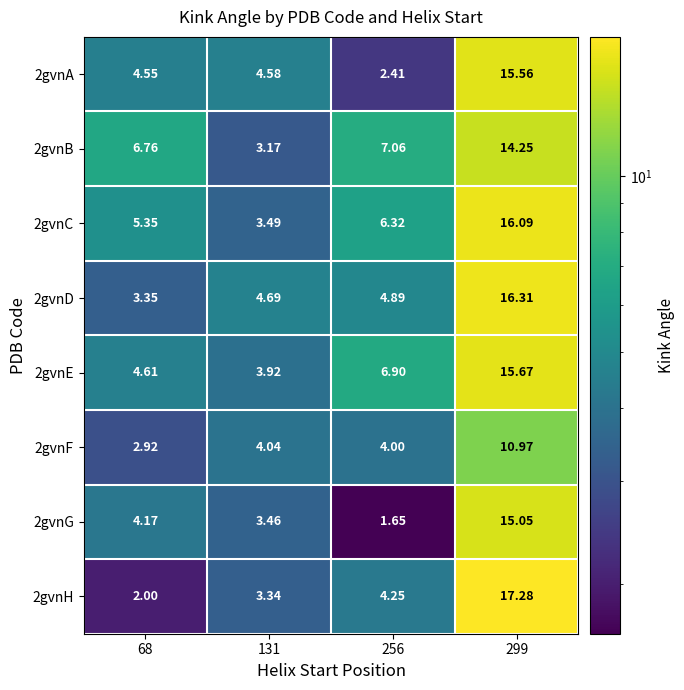

Is the value of 2gvnC at 68 greater than the value of 2gvnA at 68?

Yes